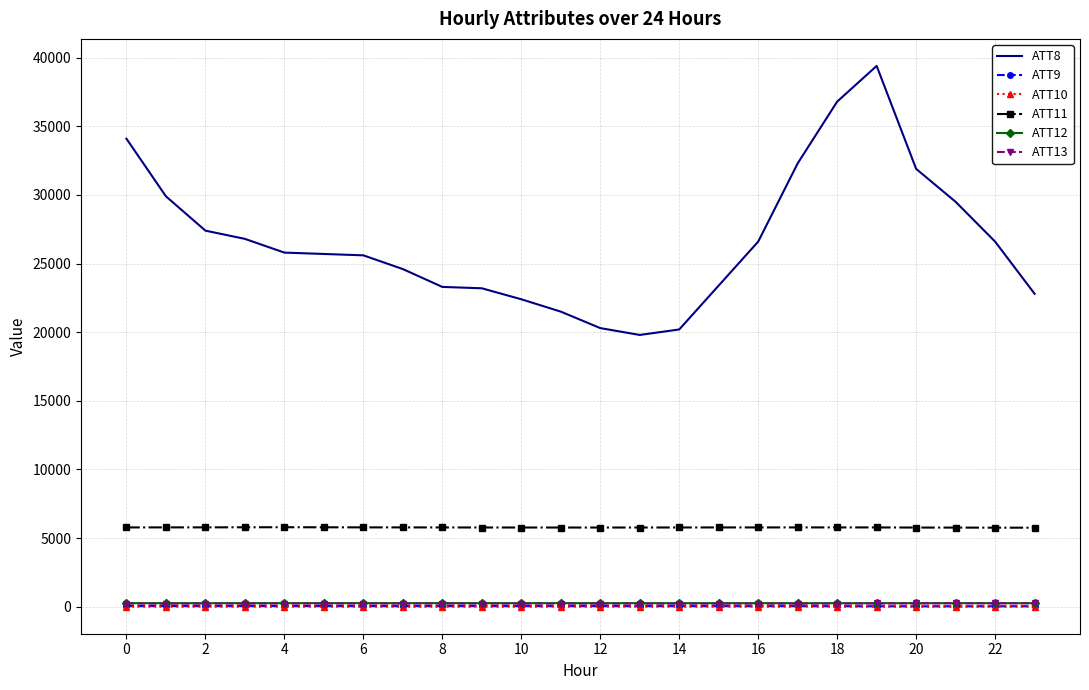

True or false: ATT12 and ATT8 intersect in this chart.

False